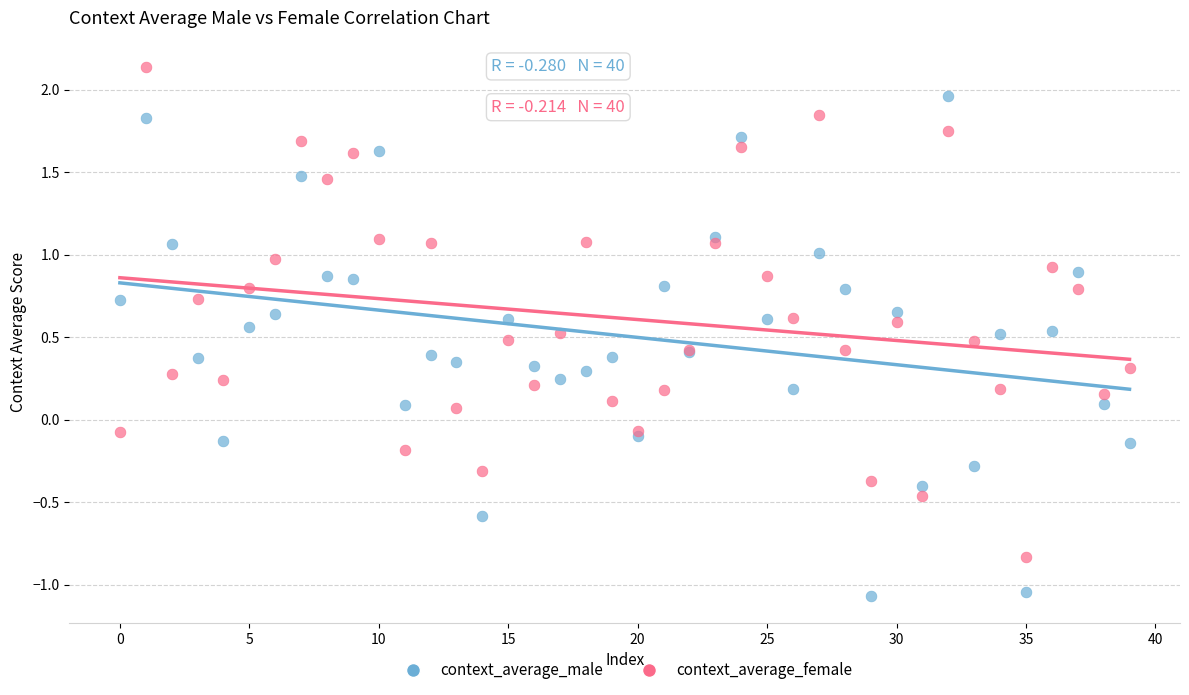

Which series reaches the minimum Y coordinate?

context_average_male